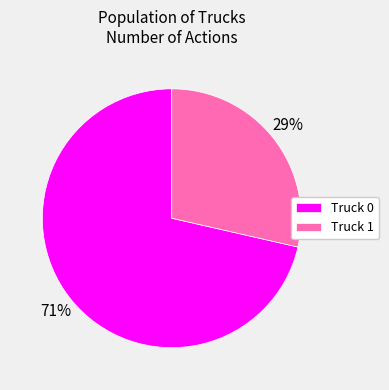

To the nearest percent, what is the average slice percentage?

50%